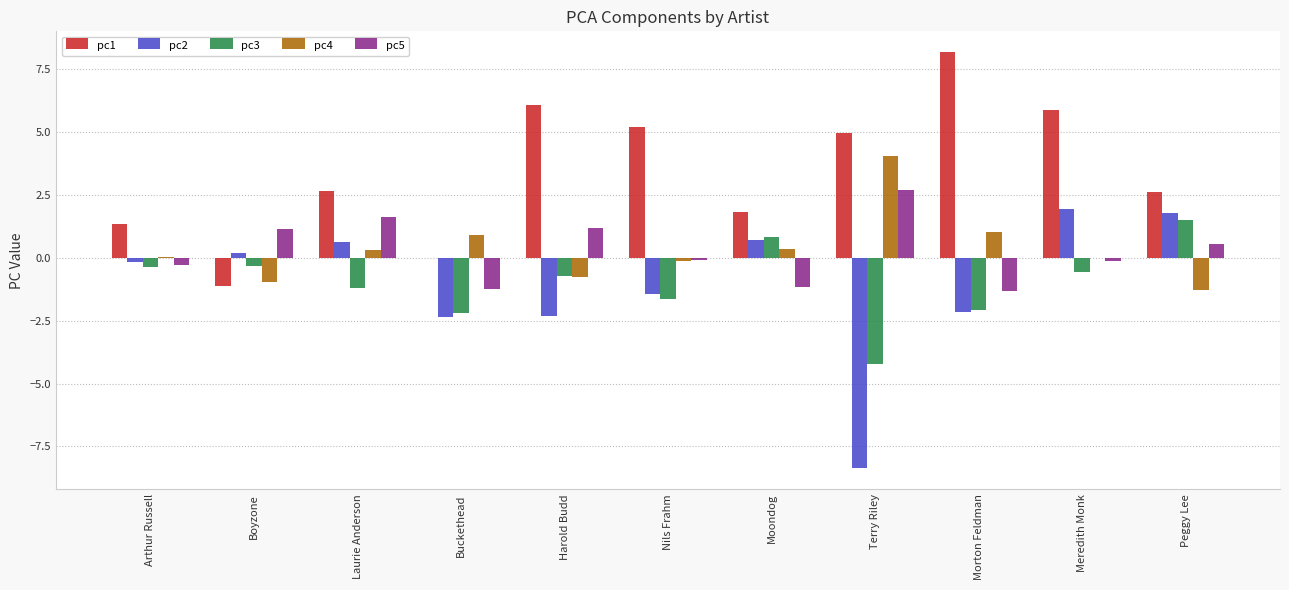

Which series has the largest total across all categories?

pc1